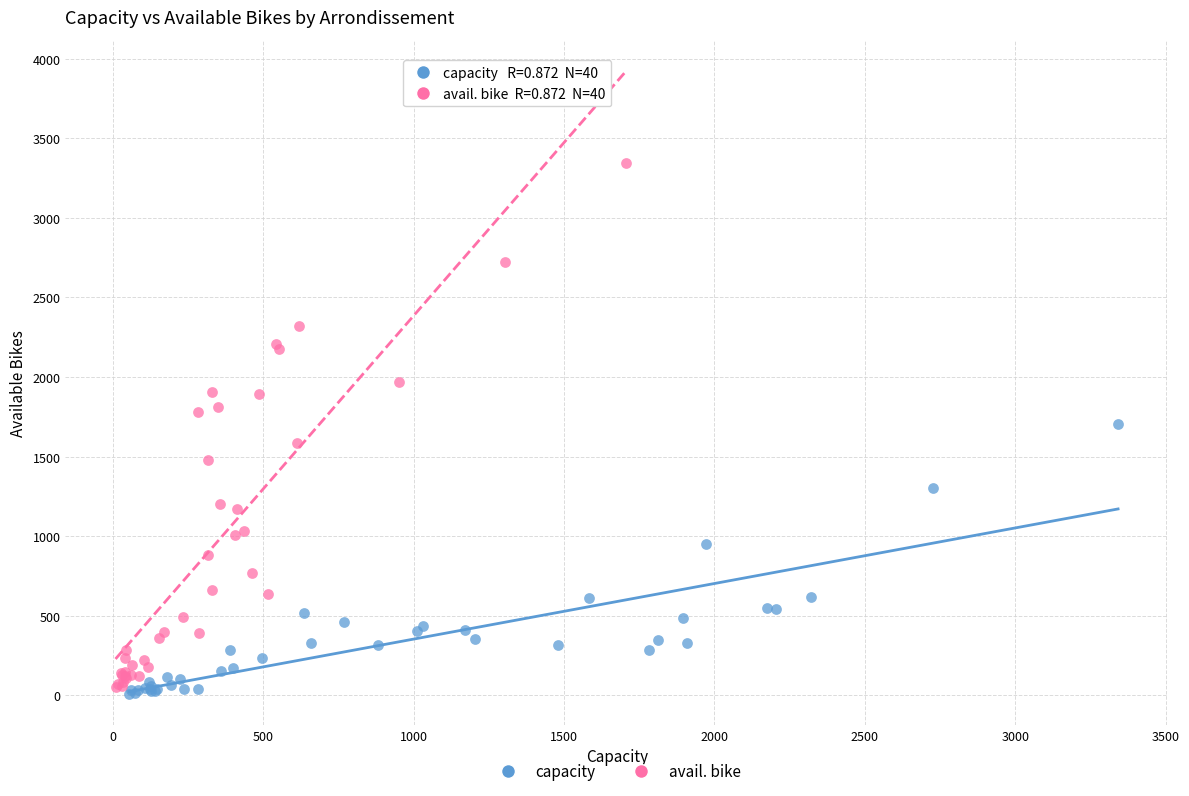

Which series reaches the maximum Y coordinate?

avail. bike